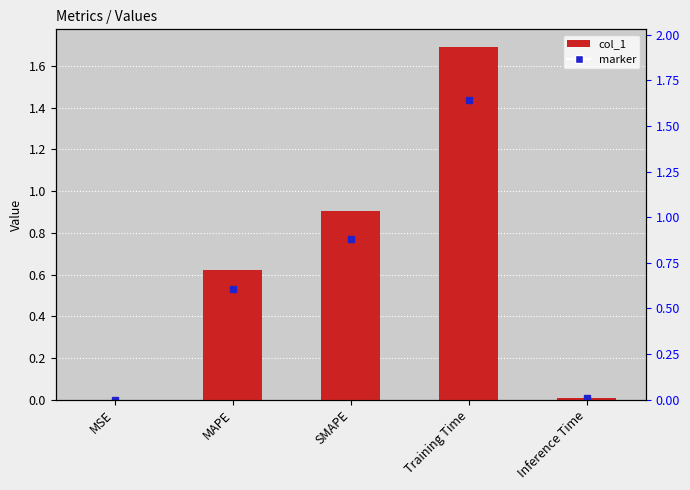

At which label is the value closest to 0?

MSE